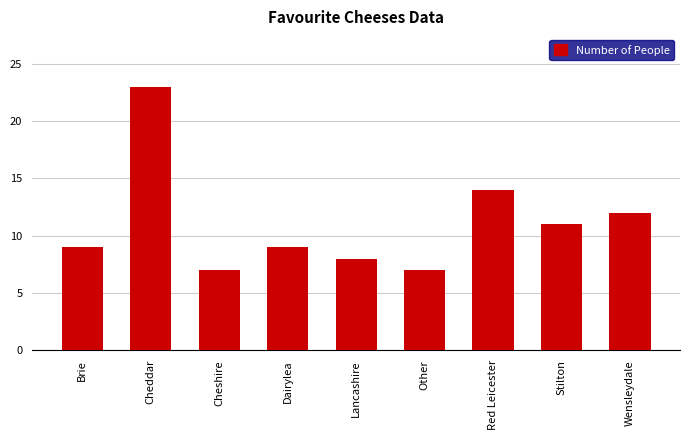

The chart shows a value of 8 at Lancashire. True or false?

True